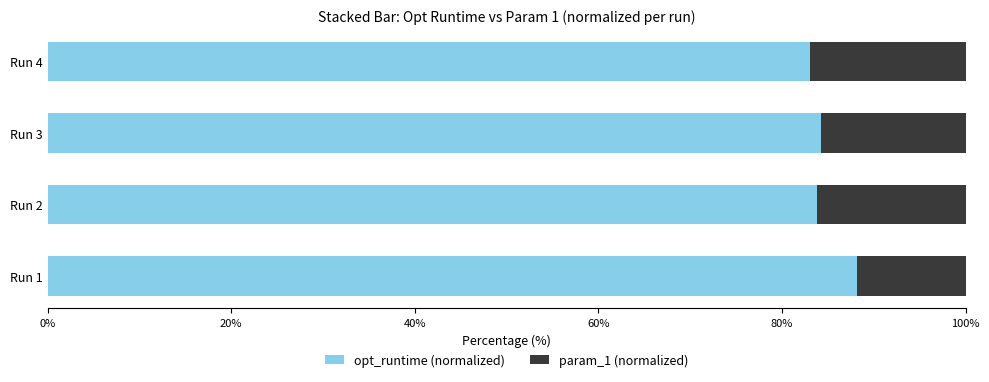

What is the maximum value for opt_runtime (normalized)?

88.2